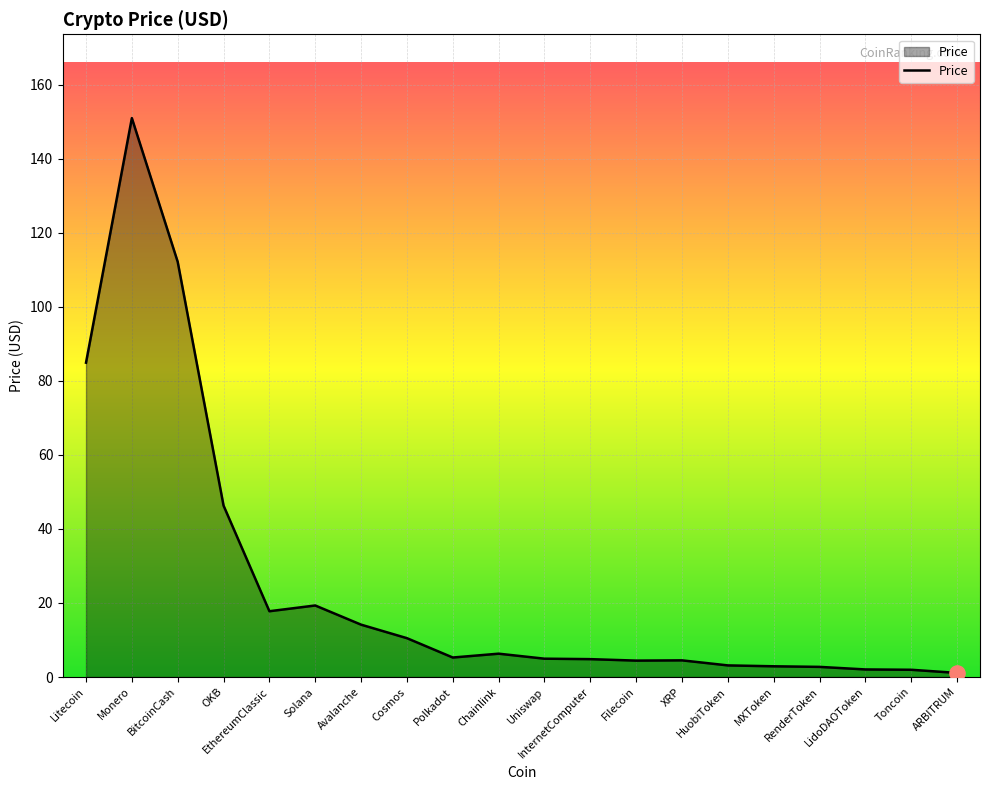

What is the ratio of the value at Cosmos to the value at HuobiToken?

3.3